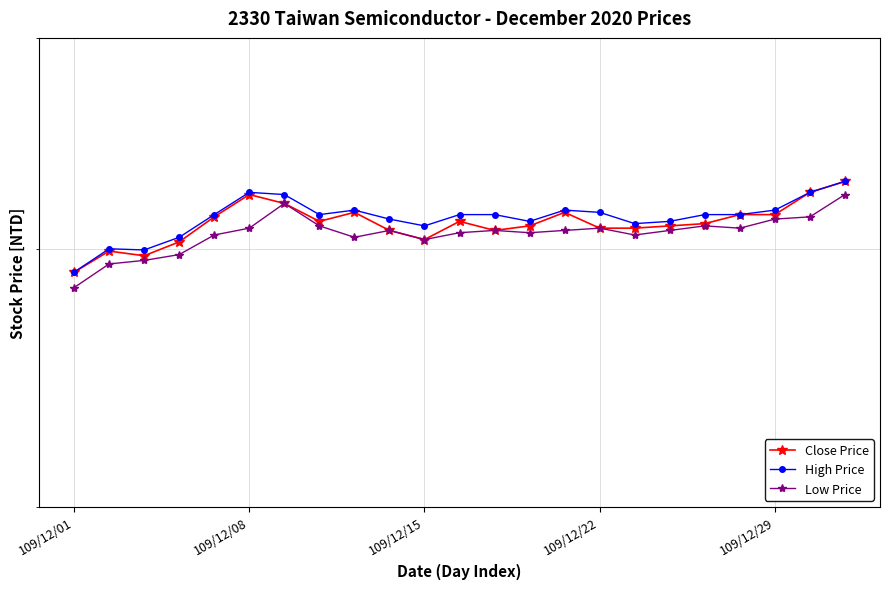

What is the highest value of the Low Price series?

524.0